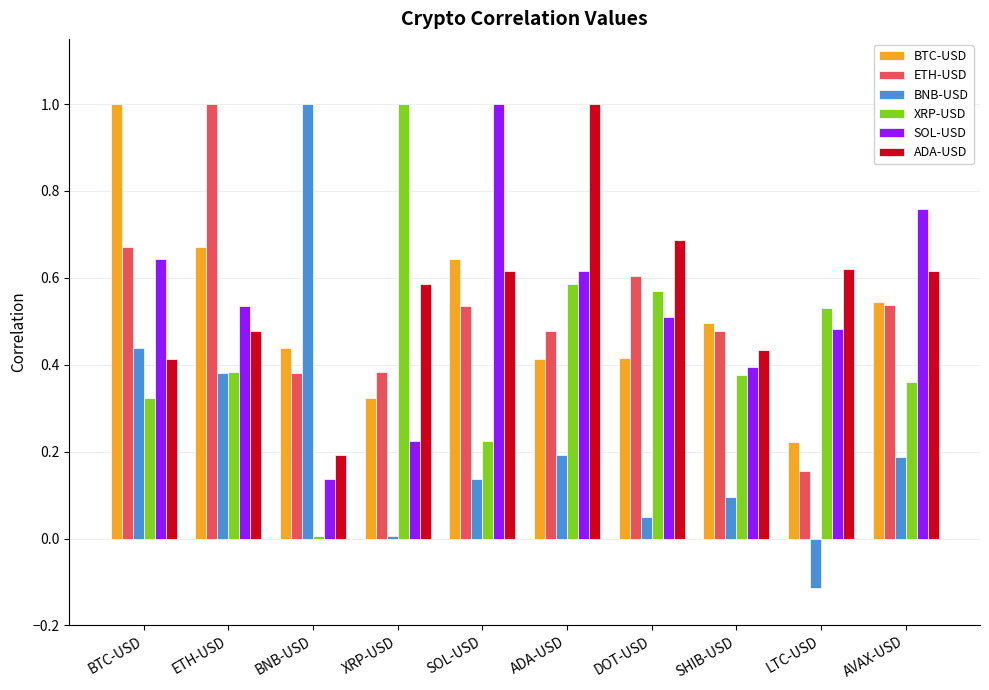

What are all the series names shown in the legend?

BTC-USD, ETH-USD, BNB-USD, XRP-USD, SOL-USD, ADA-USD